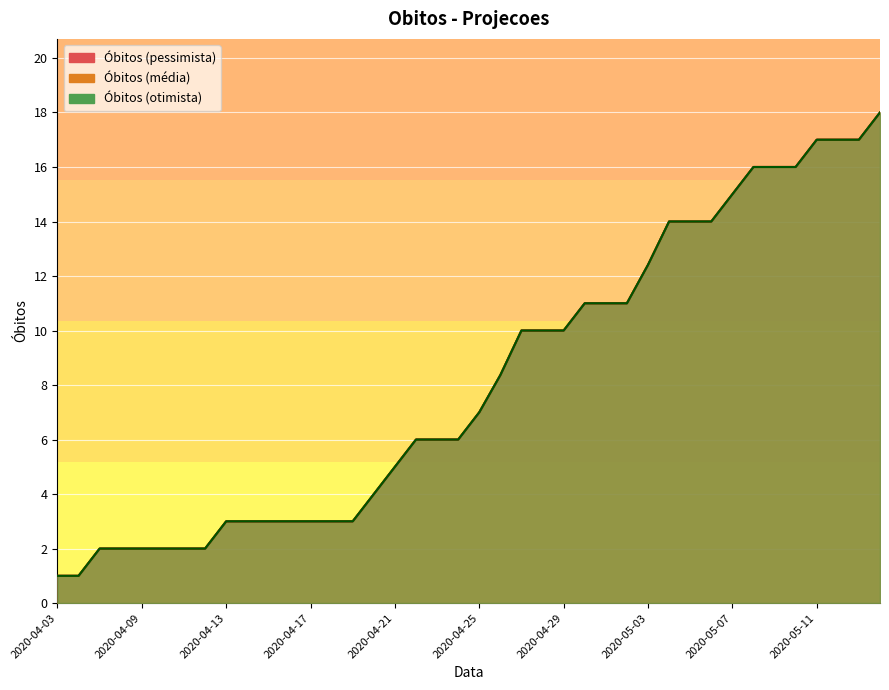

What is the average value of the Obitos (media) series?

8.2